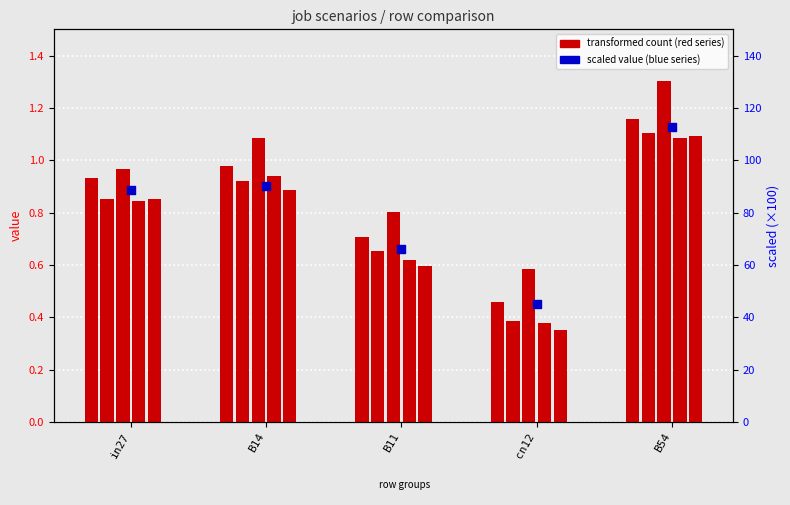

At which category is the sum across all series the highest?

B54